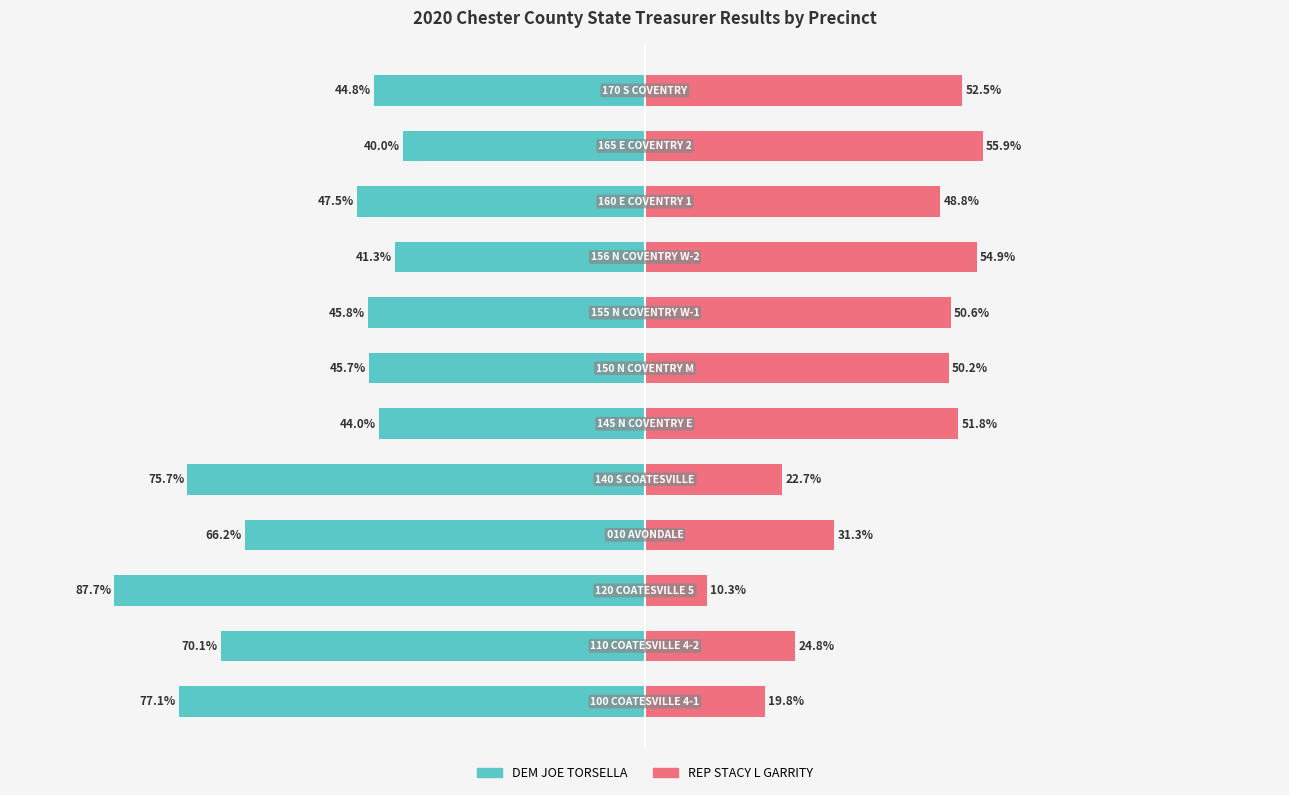

Reading right to left, what are all the values shown in this chart?

DEM JOE TORSELLA: -44.8	-40.0	-47.5	-41.3	-45.8	-45.7	-44.0	-75.7	-66.2	-87.7	-70.1	-77.1
REP STACY L GARRITY: 52.5	55.9	48.8	54.9	50.6	50.2	51.8	22.7	31.3	10.3	24.8	19.8